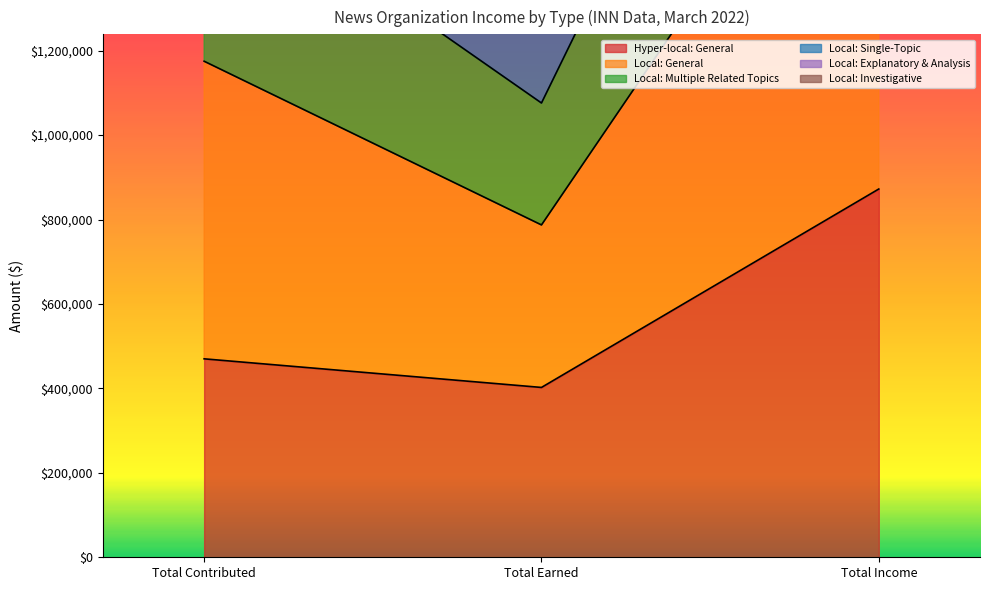

Reading left to right, transcribe all the data shown in this chart.

Hyper-local: General: 470088.9	402302.1	872391.0
Local: General: 1633640.5	1076089.3	2709729.8
Local: Multiple Related Topics: 1175046.6	787275.3	1962321.9
Local: Single-Topic: 2063089.1	1438758.3	3501847.4
Local: Explanatory & Analysis: 2504066.6	1706435.6	4210502.2
Local: Investigative: 3169158.0	2167501.4	5336659.4